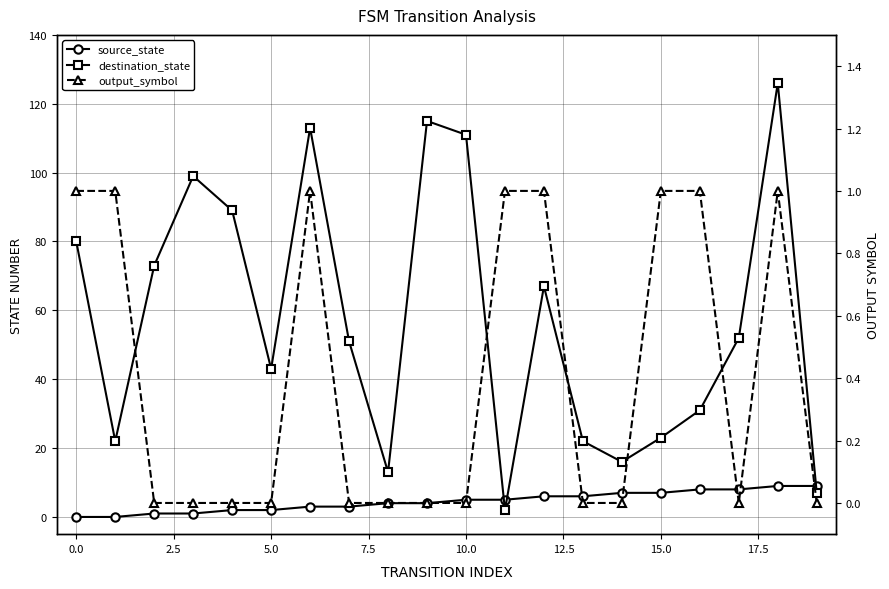

Which label corresponds to the largest value in the chart?

18